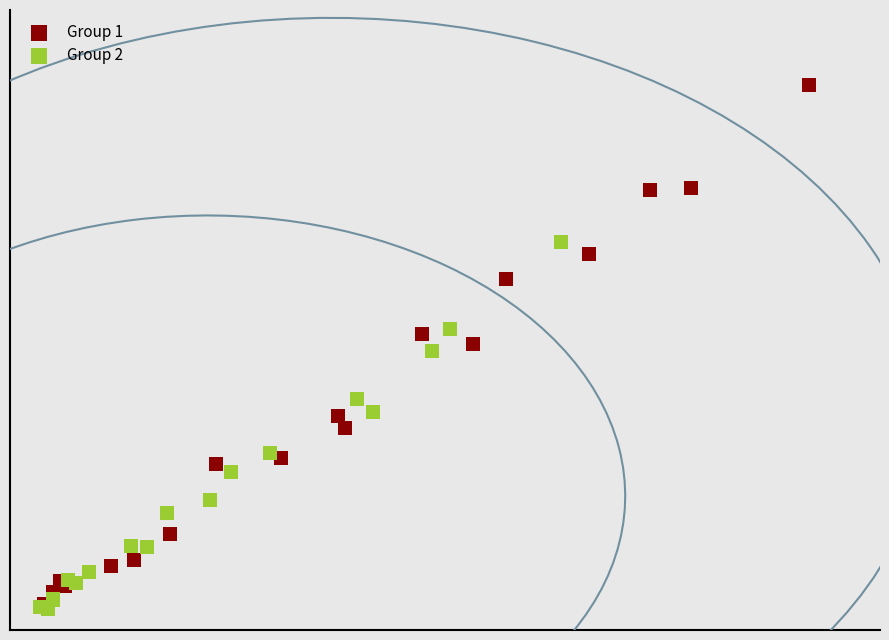

Which series contains the highest Y value?

Group 1